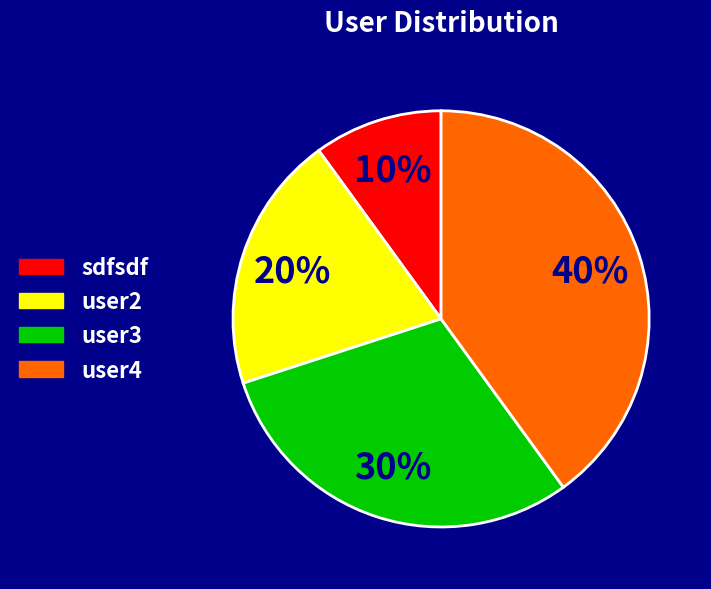

To the nearest percent, what portion does user3 represent?

30%